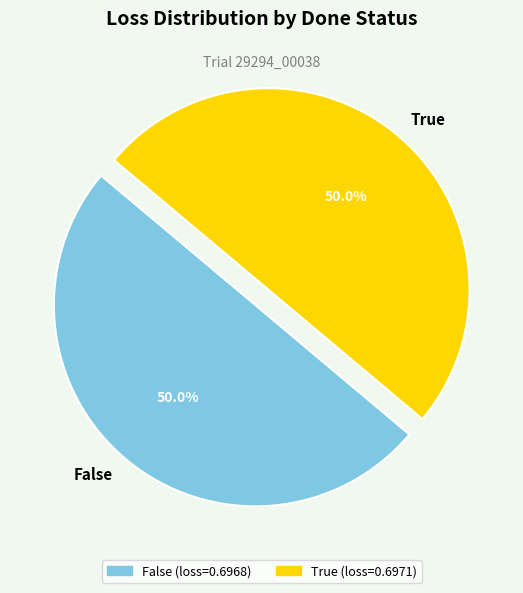

To the nearest percent, what is the combined percentage of True and False?

100%